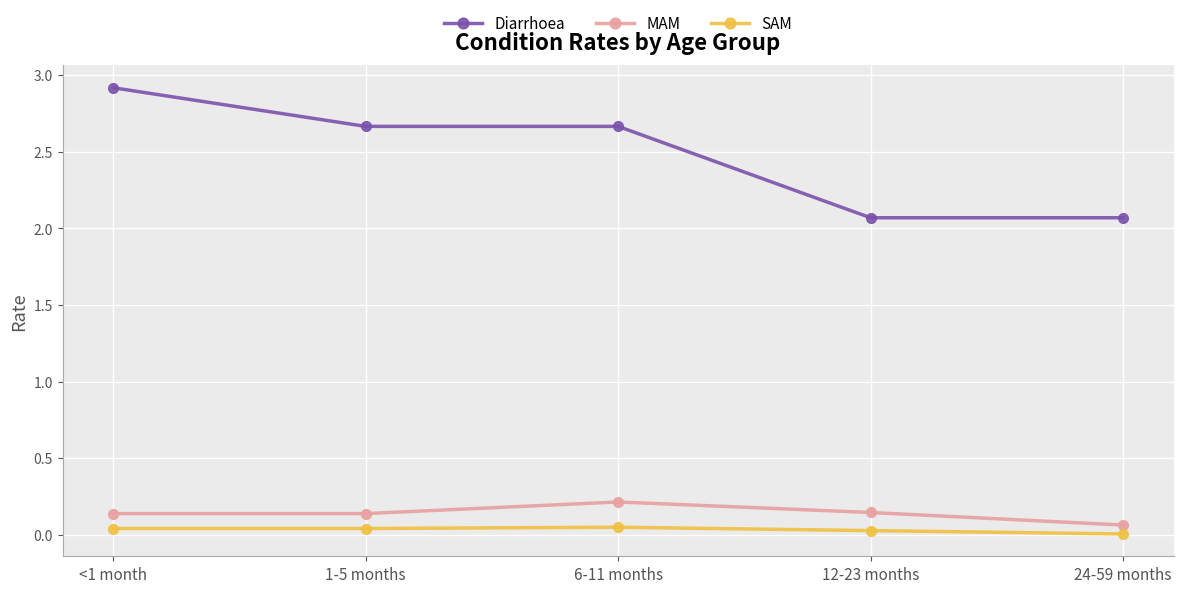

What is the difference between the highest and lowest values at 6-11 months?

2.6